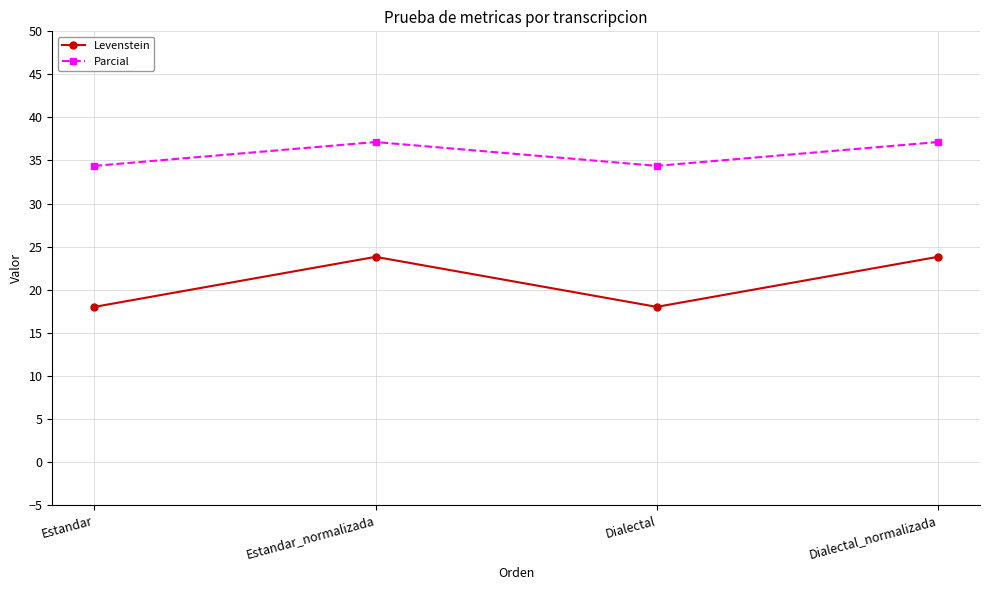

What are all the series names shown in the legend?

Levenstein, Parcial